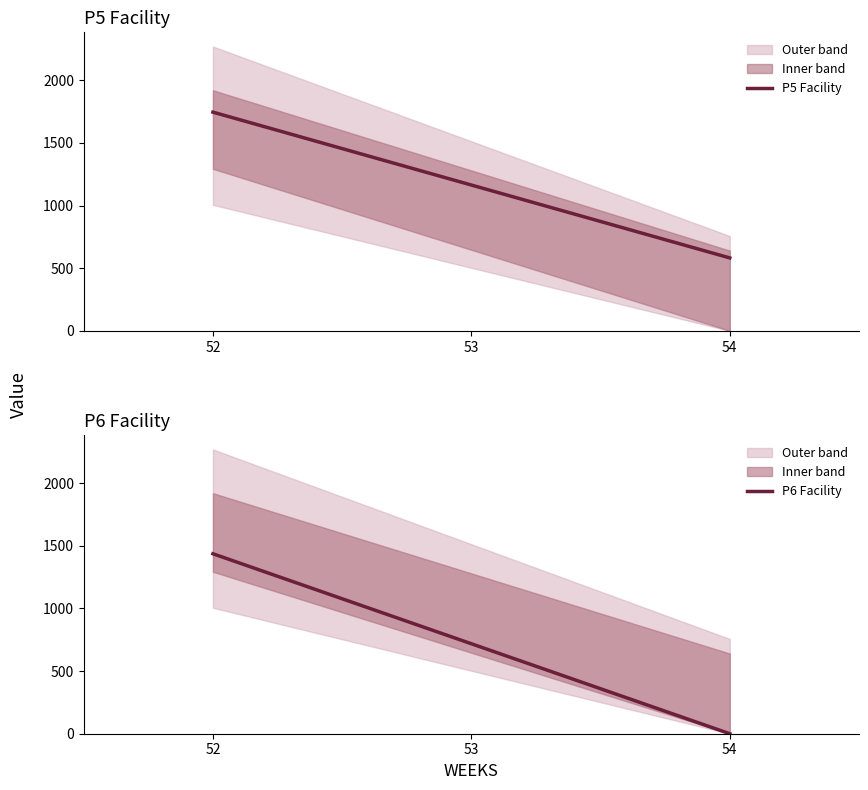

Is it true that P5 Facility equals 800.4 at 54?

False